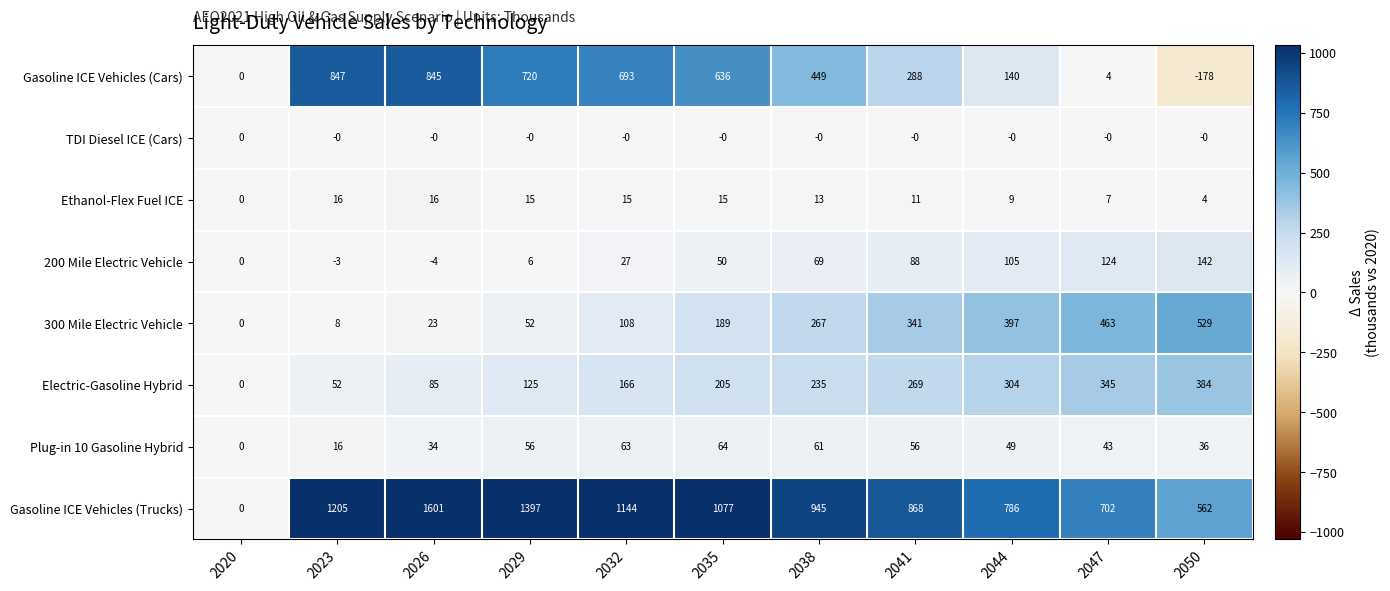

Is it true that 200 Mile Electric Vehicle equals -4 at 2026?

True